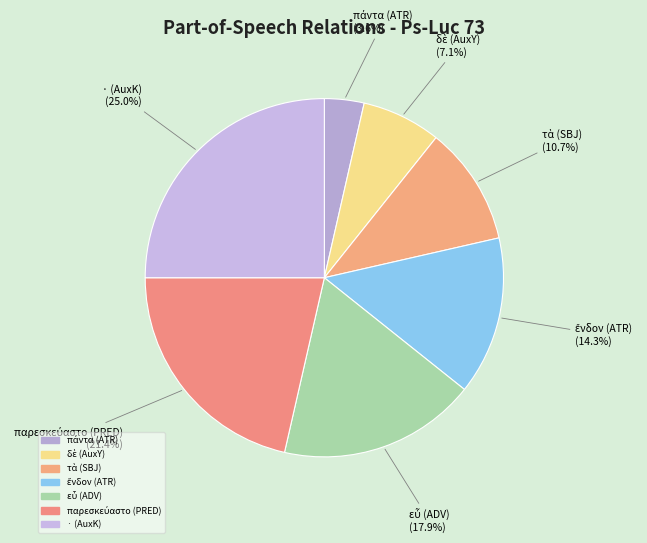

What percentage is the · (AuxK) slice, to the nearest percent?

25%